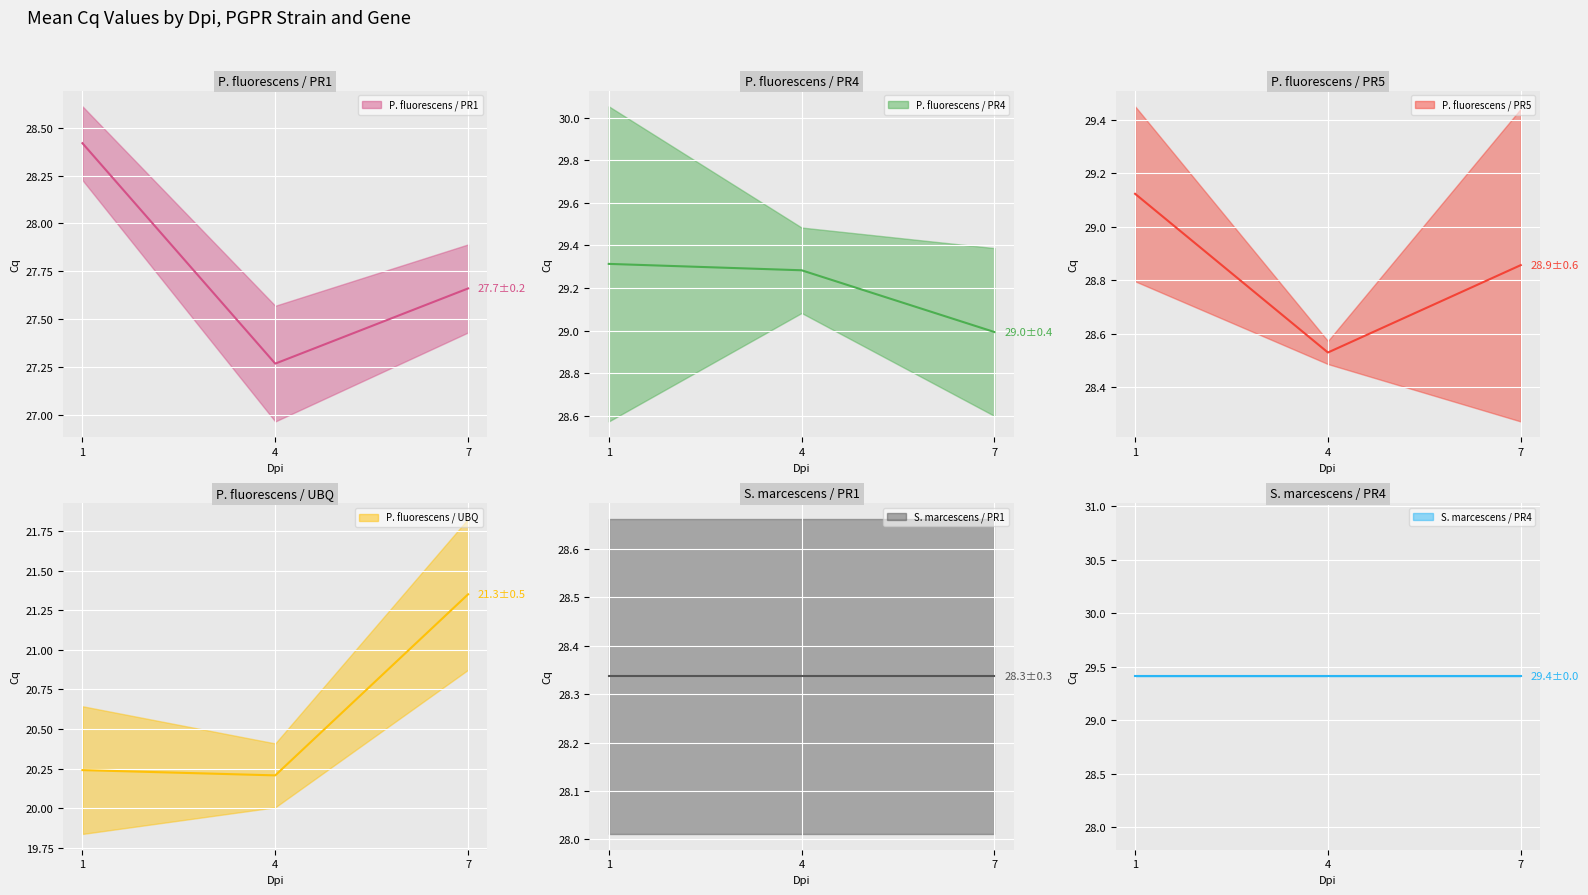

Is the value of P. fluorescens / PR1 at 7 greater than the value of P. fluorescens / PR5 at 7?

No